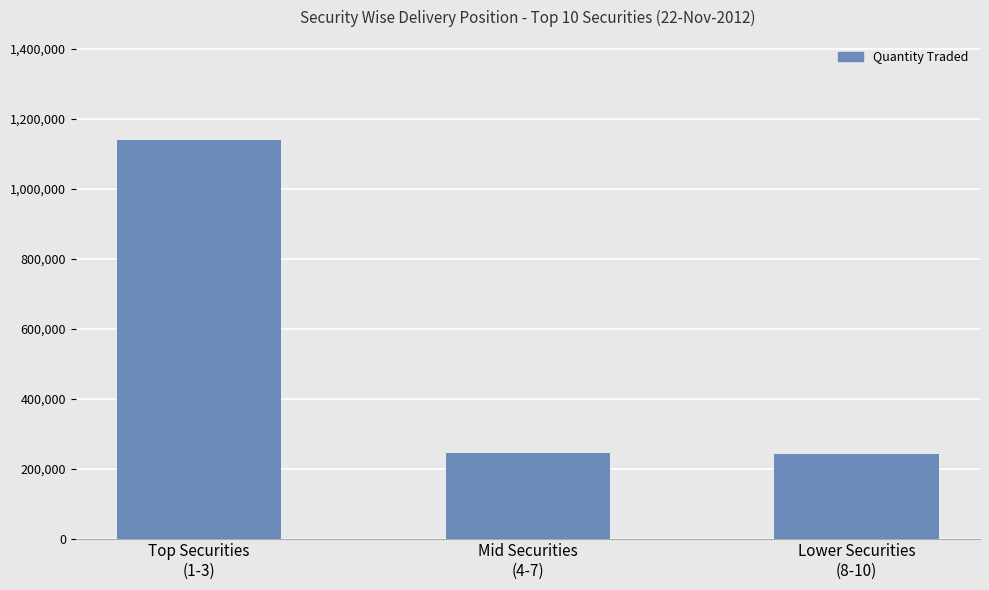

What is the smallest value displayed?

240340